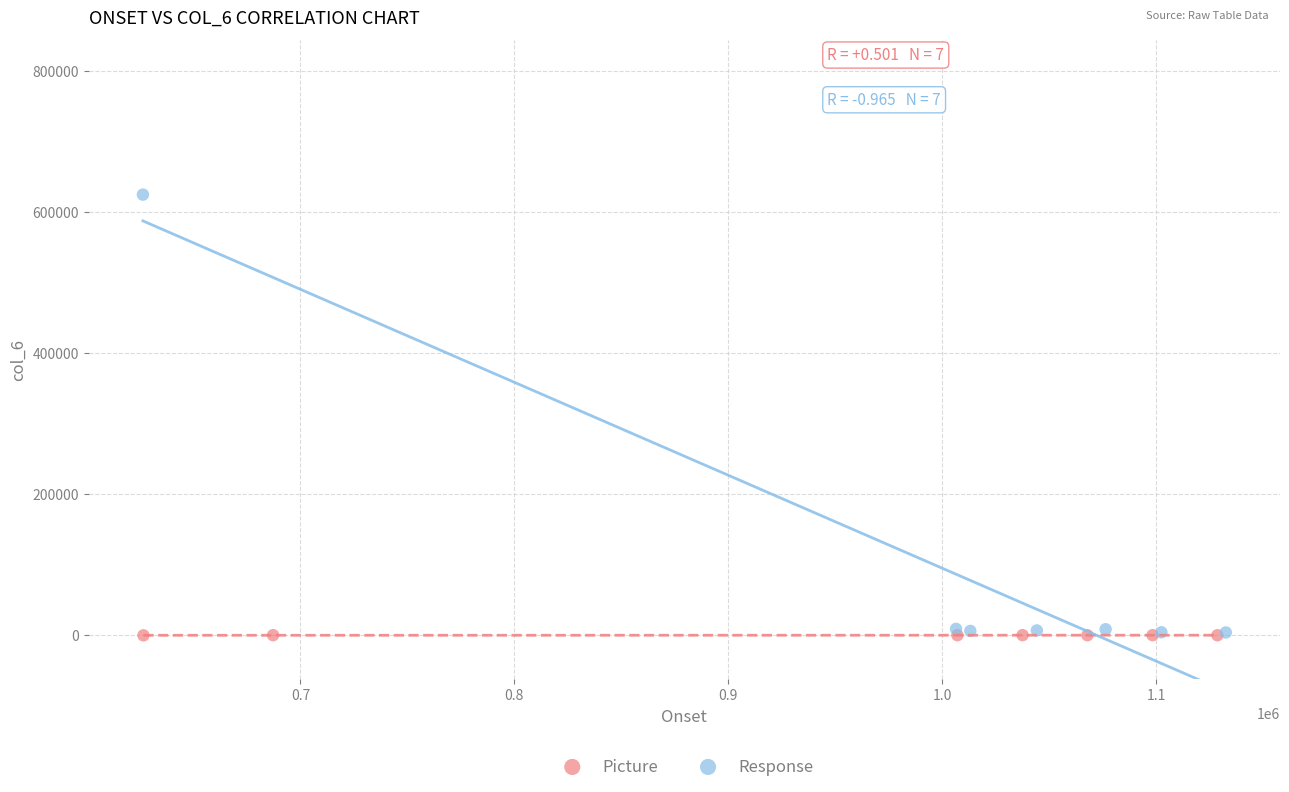

Which series reaches the maximum Y coordinate?

Response